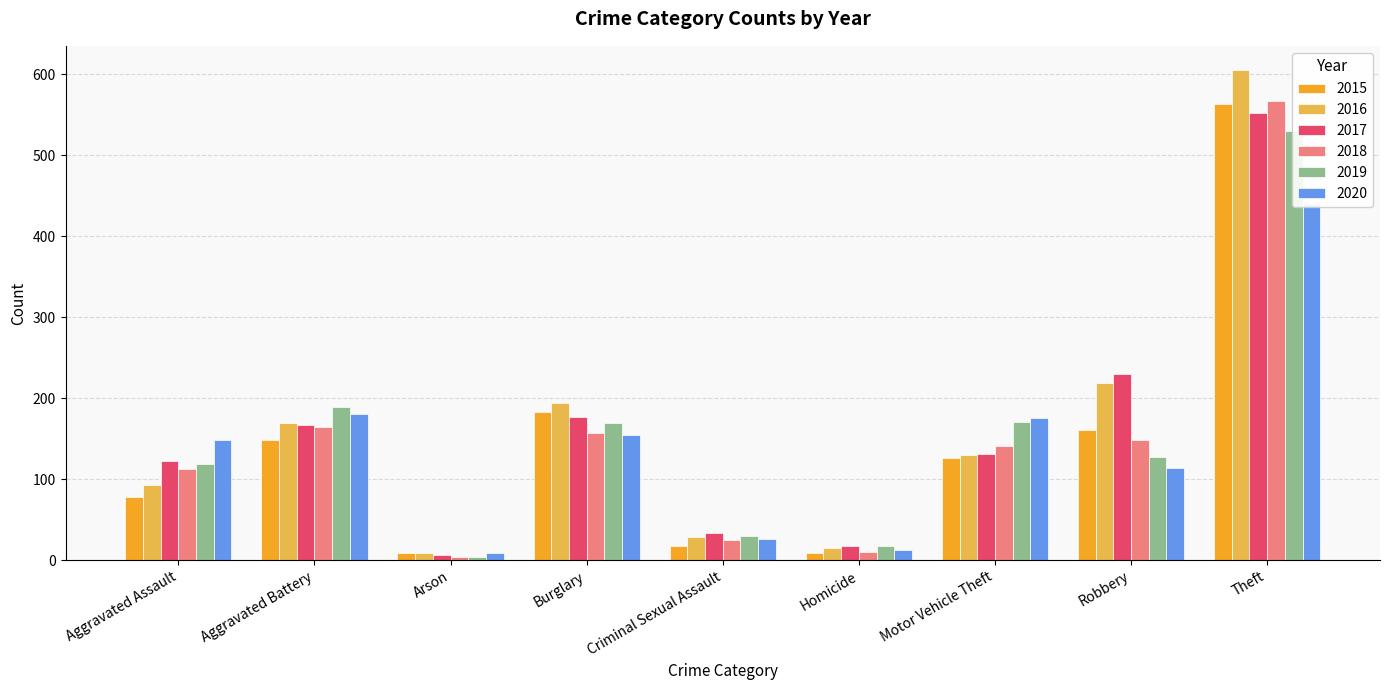

What is the difference between the highest and lowest values at Robbery?

116